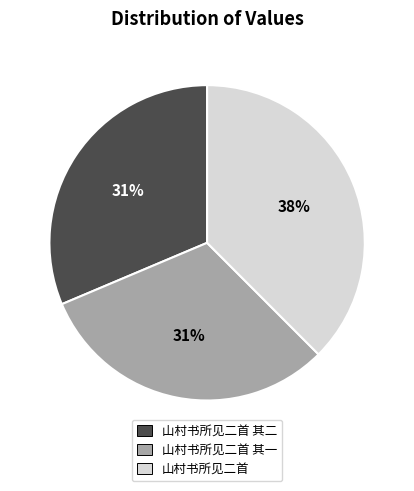

What is the largest slice in the pie chart?

山村书所见二首